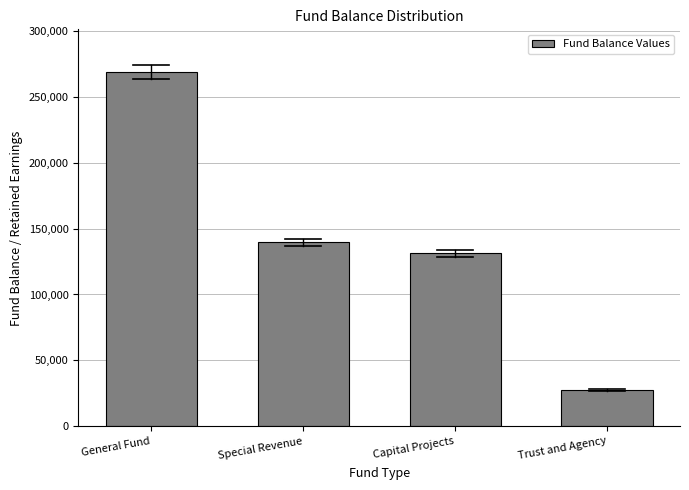

Reading right to left, list all the values displayed in this chart.

Trust and Agency=27645	Capital Projects=131415	Special Revenue=139491	General Fund=268834